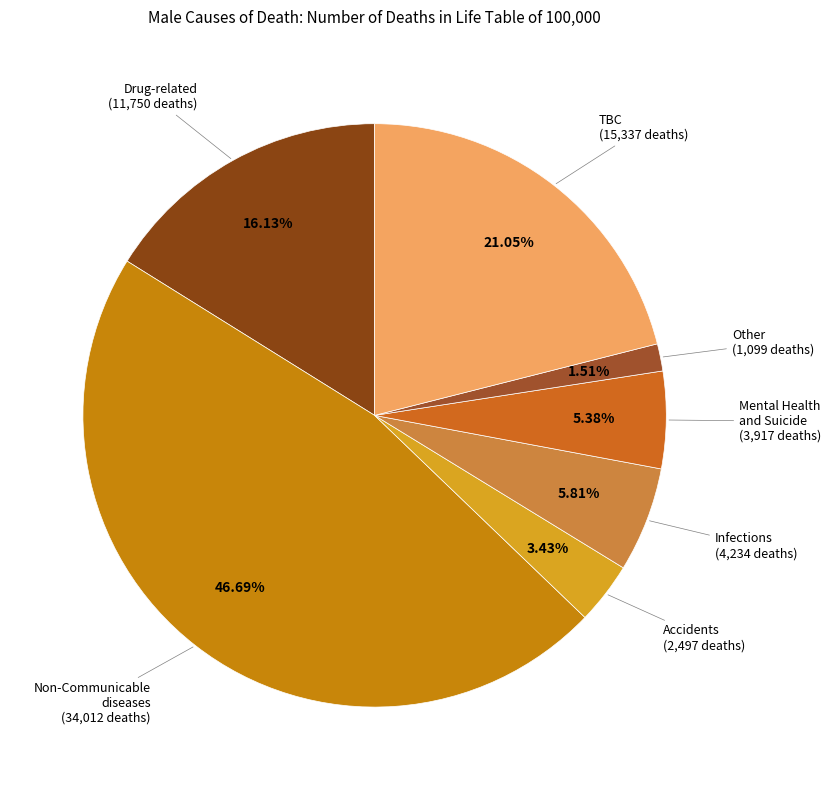

To the nearest percent, what is the average slice percentage?

14%